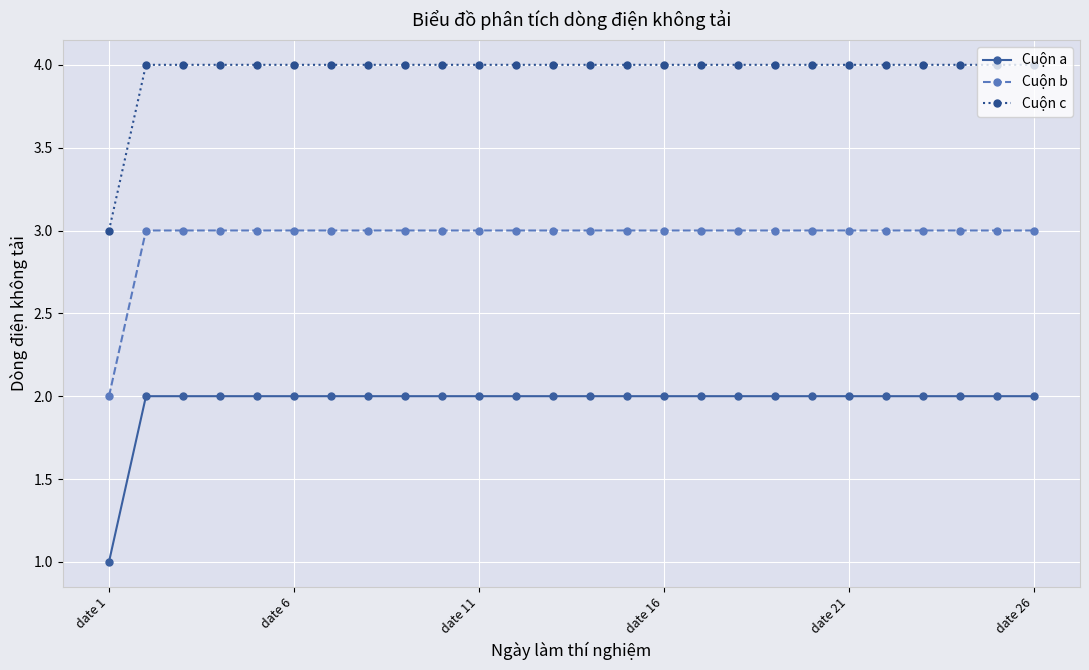

Rank the series by their average value, from lowest to highest.

Cuộn a, Cuộn b, Cuộn c